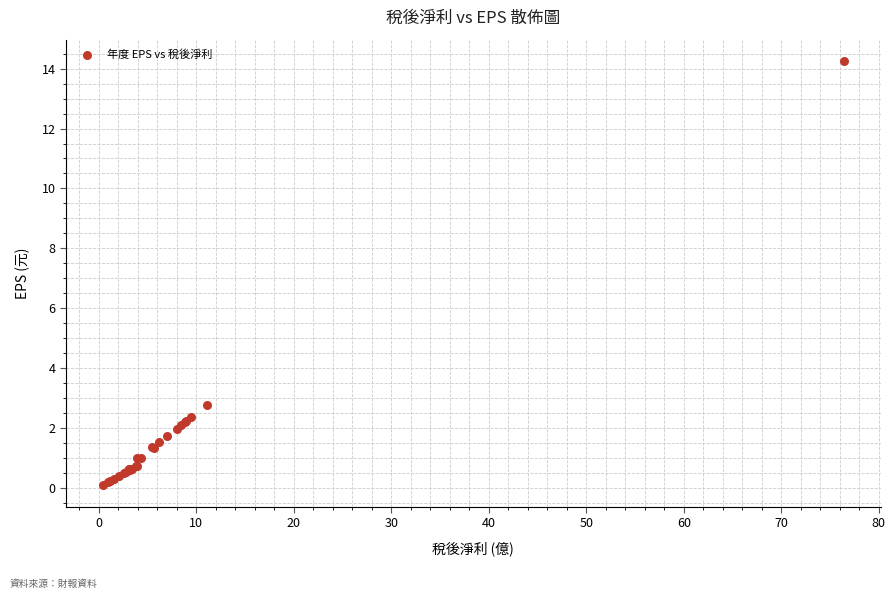

What Y value in the scatter plot is closest to 7?

2.8